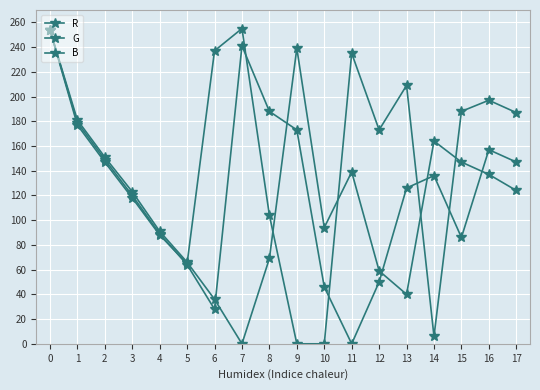

Rank the series at 12 from highest to lowest value.

R, B, G